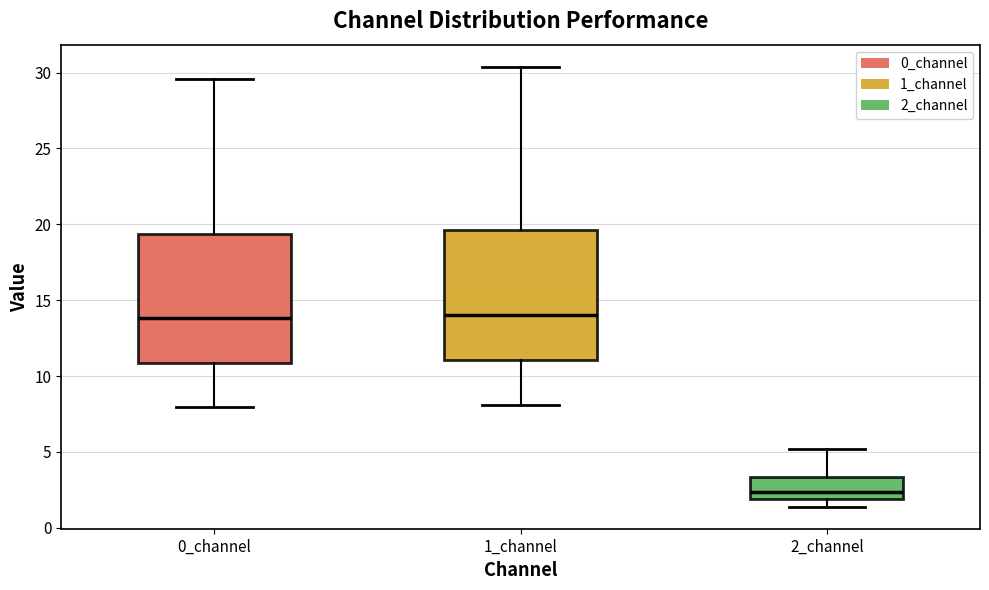

Where does the median line of the box for 0_channel sit on the y-axis? The values are not printed on the chart, so give them approximately, as read against the axis.

14.0